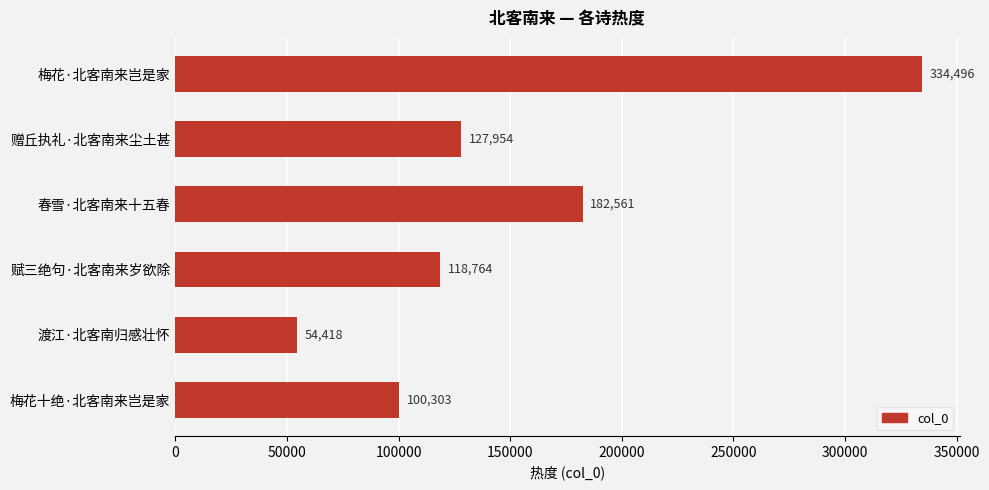

At which label is the value closest to 194457?

春雪·北客南来十五春